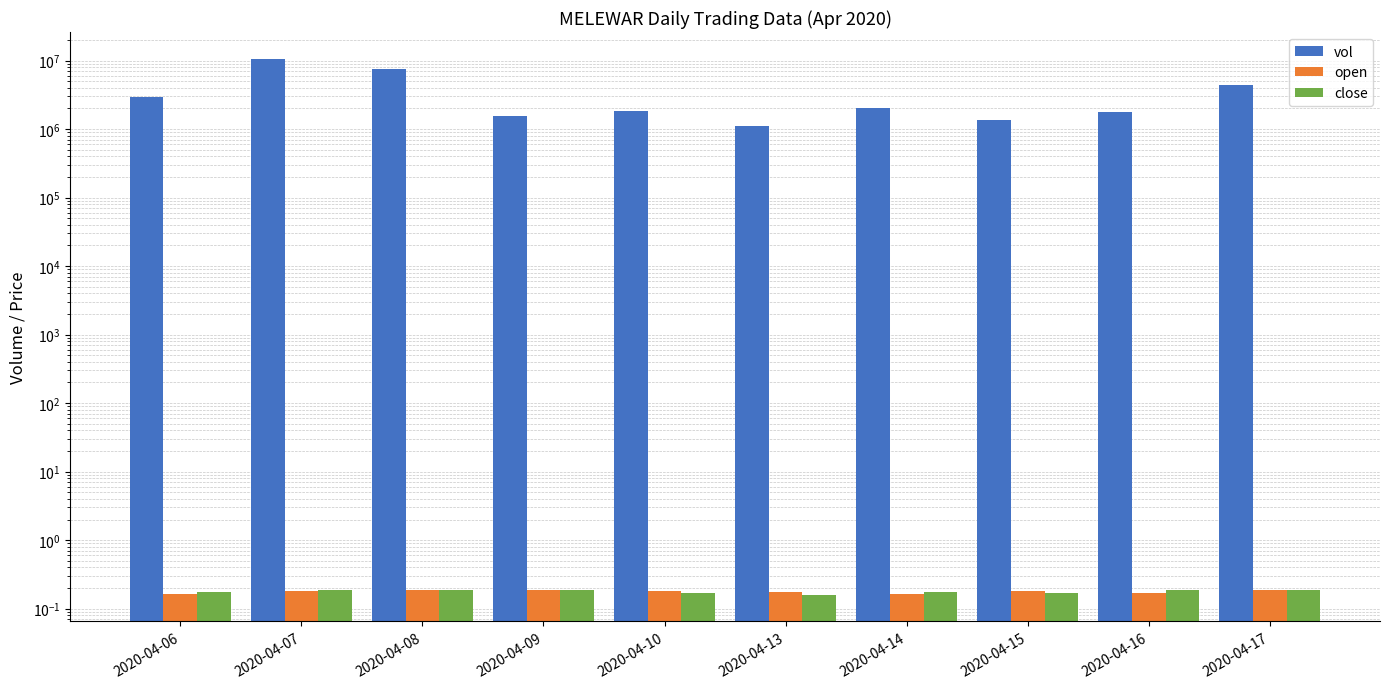

The value of vol at 2020-04-15 is 2250207.0. True or false?

False